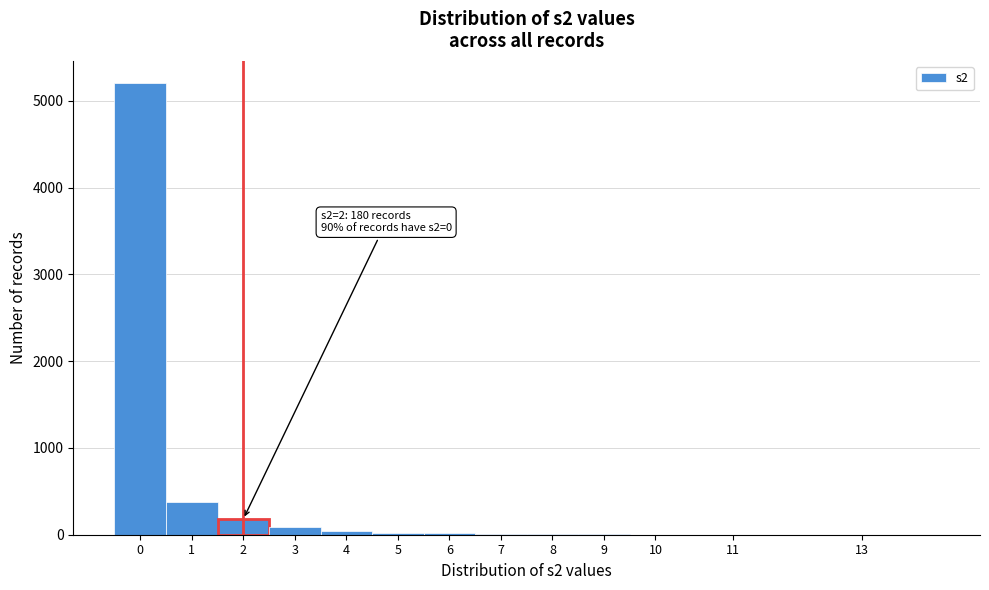

What is the sum of all values?

5967